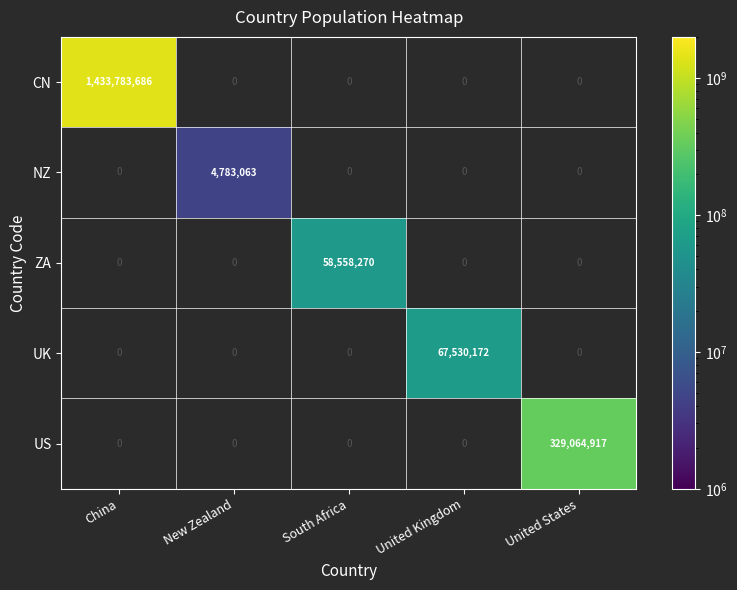

The value of ZA at South Africa is 58558270. True or false?

True